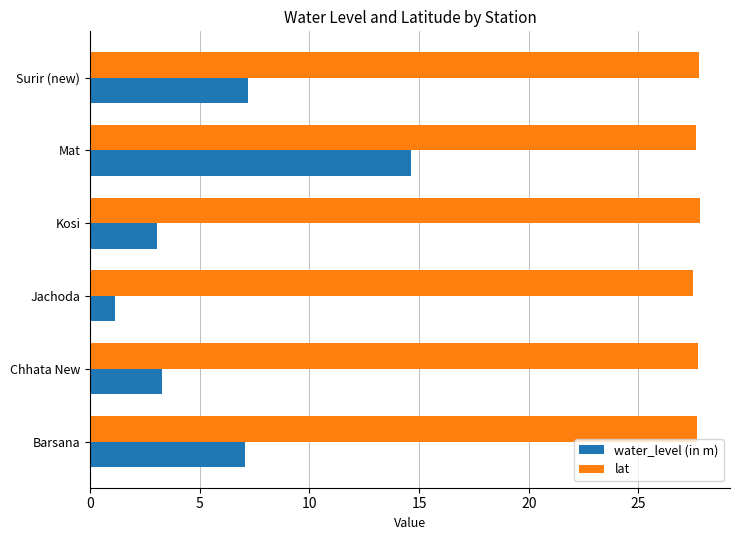

At which category does the chart reach its minimum across all series?

Jachoda